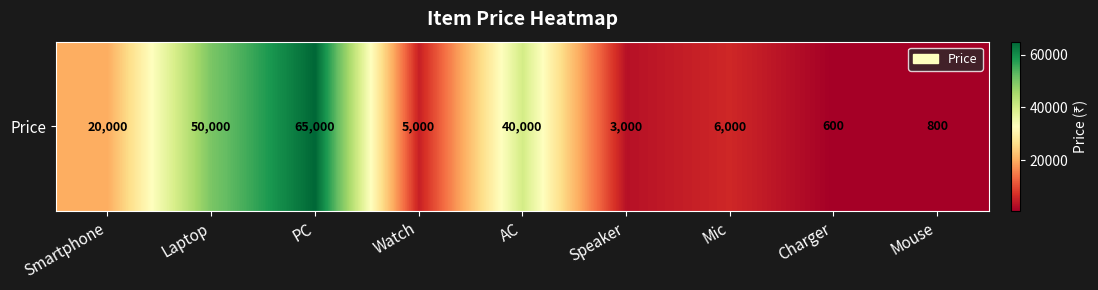

Rank the categories by value from highest to lowest.

PC, Laptop, AC, Smartphone, Mic, Watch, Speaker, Mouse, Charger